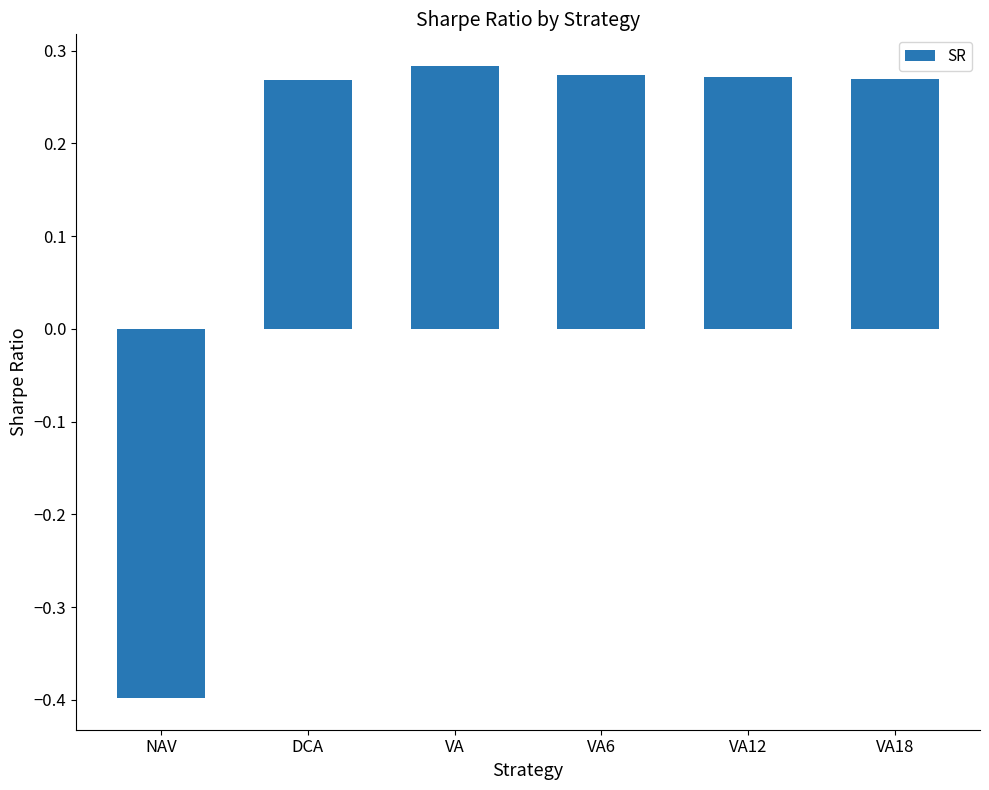

What is the sum of all values?

1.0